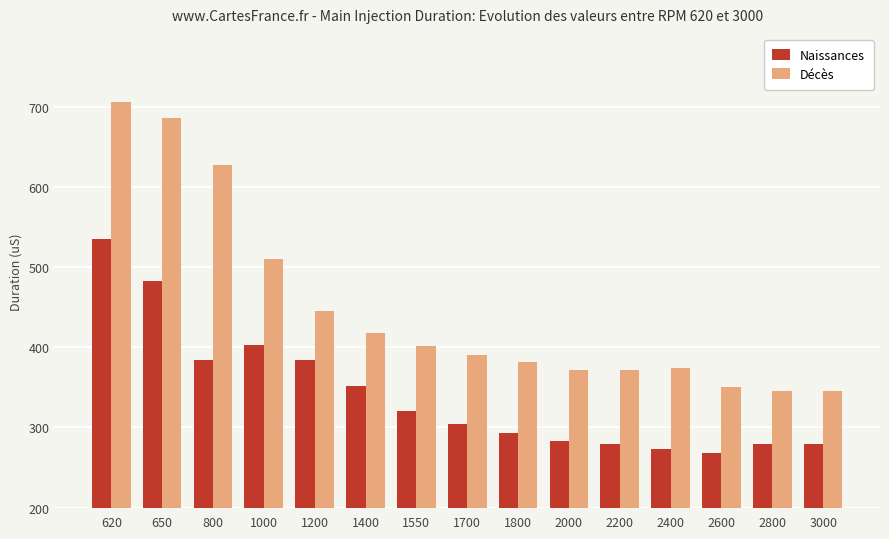

What is the value of the Naissances bar at the 14th from the left?

279.2